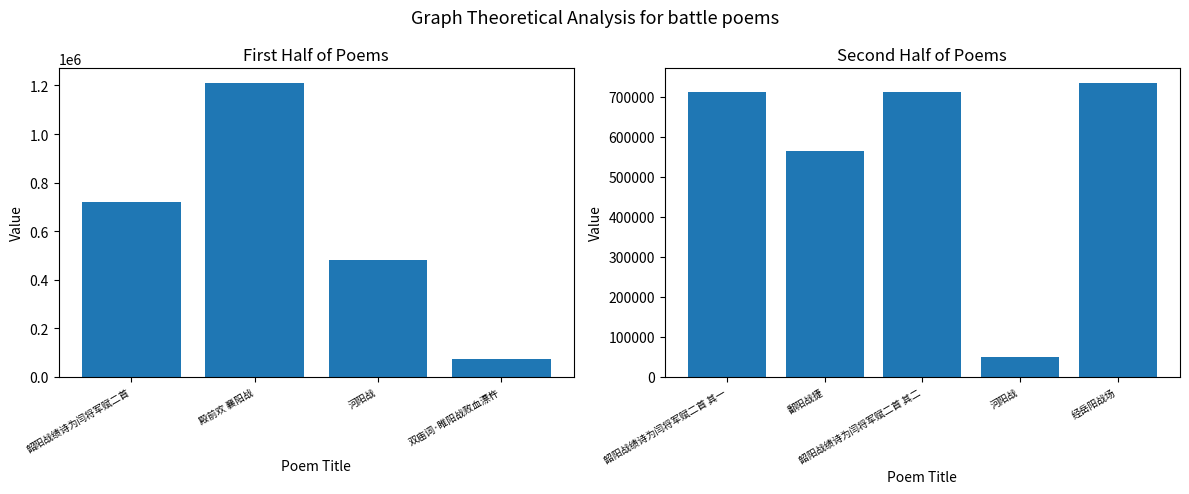

What is the label of the 9th bar from the right?

韶阳战绩诗为闫将军赋二首